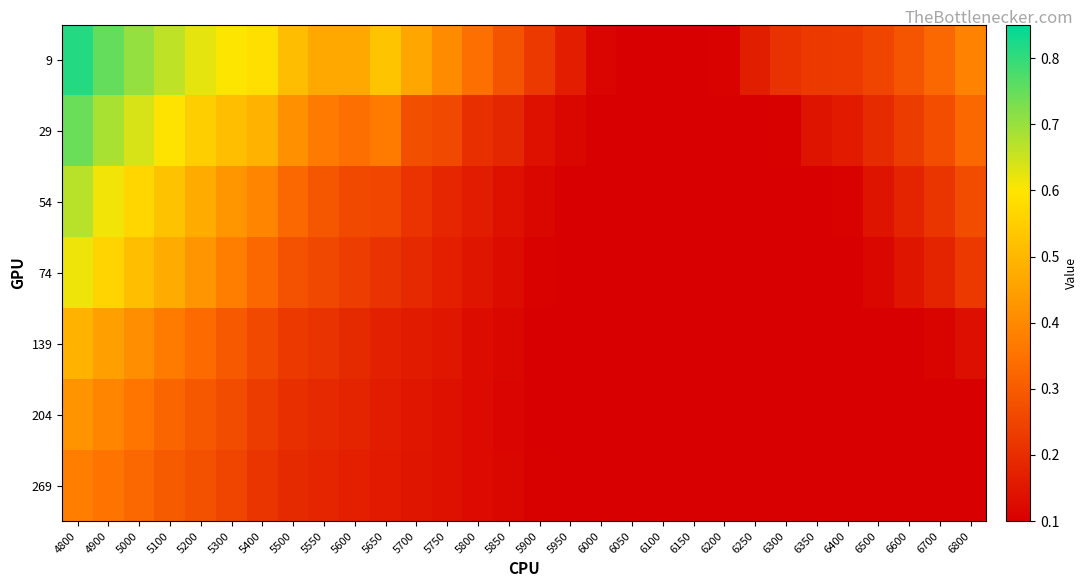

Reading right to left, extract all data points from this chart.

9: 6800=0.4	6700=0.3	6600=0.3	6500=0.3	6400=0.2	6350=0.2	6300=0.2	6250=0.2	6200=0.1	6150=0.1	6100=0.1	6050=0.1	6000=0.1	5950=0.2	5900=0.2	5850=0.3	5800=0.3	5750=0.4	5700=0.5	5650=0.5	5600=0.5	5550=0.5	5500=0.5	5400=0.6	5300=0.6	5200=0.6	5100=0.7	5000=0.7	4900=0.8	4800=0.8
29: 6800=0.3	6700=0.3	6600=0.2	6500=0.2	6400=0.2	6350=0.1	6300=0.1	6250=0.1	6200=0.1	6150=0.1	6100=0.1	6050=0.1	6000=0.1	5950=0.1	5900=0.1	5850=0.2	5800=0.2	5750=0.3	5700=0.3	5650=0.4	5600=0.3	5550=0.4	5500=0.4	5400=0.5	5300=0.5	5200=0.6	5100=0.6	5000=0.6	4900=0.7	4800=0.7
54: 6800=0.3	6700=0.2	6600=0.2	6500=0.1	6400=0.1	6350=0.1	6300=0.1	6250=0.1	6200=0.1	6150=0.1	6100=0.1	6050=0.1	6000=0.1	5950=0.1	5900=0.1	5850=0.1	5800=0.2	5750=0.2	5700=0.2	5650=0.3	5600=0.3	5550=0.3	5500=0.3	5400=0.4	5300=0.4	5200=0.5	5100=0.5	5000=0.6	4900=0.6	4800=0.7
74: 6800=0.2	6700=0.2	6600=0.1	6500=0.1	6400=0.1	6350=0.1	6300=0.1	6250=0.1	6200=0.1	6150=0.1	6100=0.1	6050=0.1	6000=0.1	5950=0.1	5900=0.1	5850=0.1	5800=0.1	5750=0.2	5700=0.2	5650=0.2	5600=0.2	5550=0.3	5500=0.3	5400=0.3	5300=0.4	5200=0.4	5100=0.5	5000=0.5	4900=0.6	4800=0.6
139: 6800=0.1	6700=0.1	6600=0.1	6500=0.1	6400=0.1	6350=0.1	6300=0.1	6250=0.1	6200=0.1	6150=0.1	6100=0.1	6050=0.1	6000=0.1	5950=0.1	5900=0.1	5850=0.1	5800=0.1	5750=0.1	5700=0.2	5650=0.2	5600=0.2	5550=0.2	5500=0.2	5400=0.3	5300=0.3	5200=0.3	5100=0.4	5000=0.4	4900=0.4	4800=0.5
204: 6800=0.1	6700=0.1	6600=0.1	6500=0.1	6400=0.1	6350=0.1	6300=0.1	6250=0.1	6200=0.1	6150=0.1	6100=0.1	6050=0.1	6000=0.1	5950=0.1	5900=0.1	5850=0.1	5800=0.1	5750=0.1	5700=0.2	5650=0.2	5600=0.2	5550=0.2	5500=0.2	5400=0.2	5300=0.3	5200=0.3	5100=0.3	5000=0.4	4900=0.4	4800=0.4
269: 6800=0.1	6700=0.1	6600=0.1	6500=0.1	6400=0.1	6350=0.1	6300=0.1	6250=0.1	6200=0.1	6150=0.1	6100=0.1	6050=0.1	6000=0.1	5950=0.1	5900=0.1	5850=0.1	5800=0.1	5750=0.1	5700=0.1	5650=0.2	5600=0.2	5550=0.2	5500=0.2	5400=0.2	5300=0.3	5200=0.3	5100=0.3	5000=0.3	4900=0.4	4800=0.4